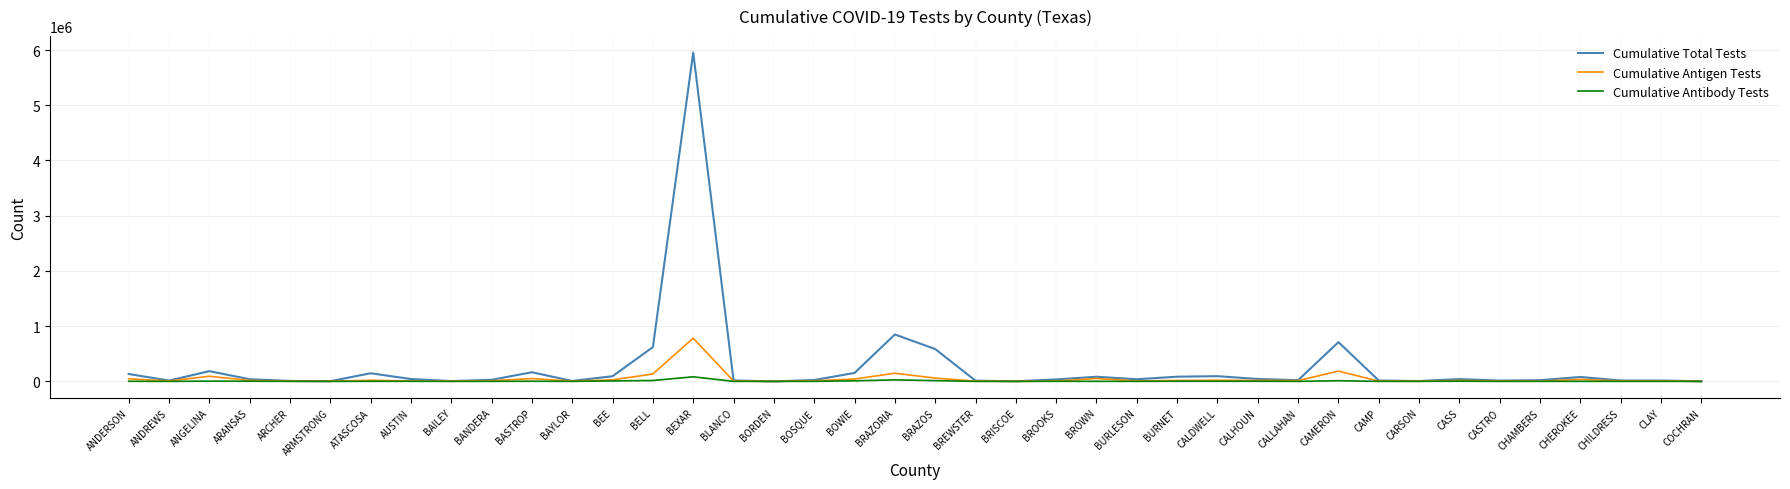

Is the value of Cumulative Antigen Tests at BRAZORIA greater than the value of Cumulative Total Tests at BRAZOS?

No